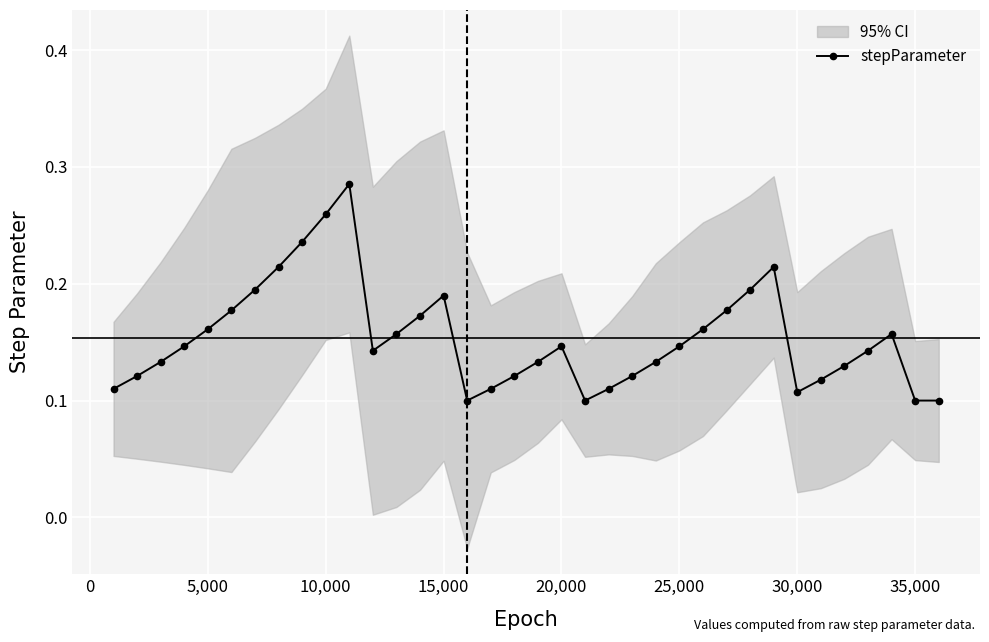

Count the values in the range 0 to 1.

36